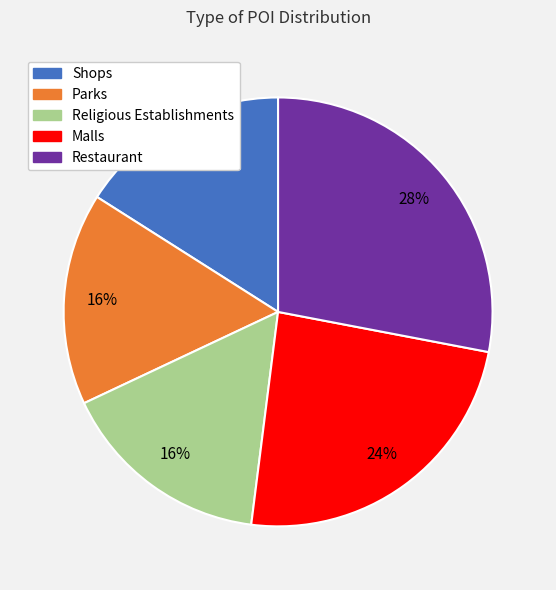

Which slice is the largest?

Restaurant